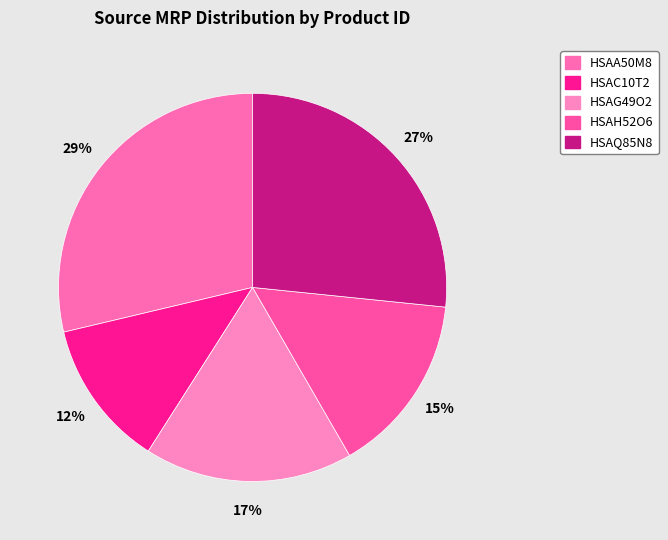

To the nearest percent, what portion does HSAC10T2 represent?

12%